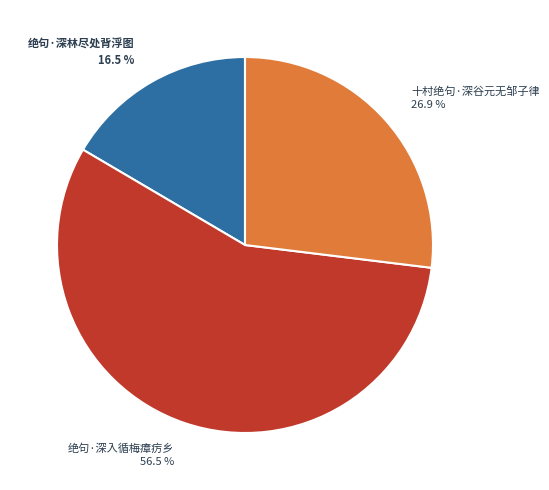

How many slices are in this pie chart?

3